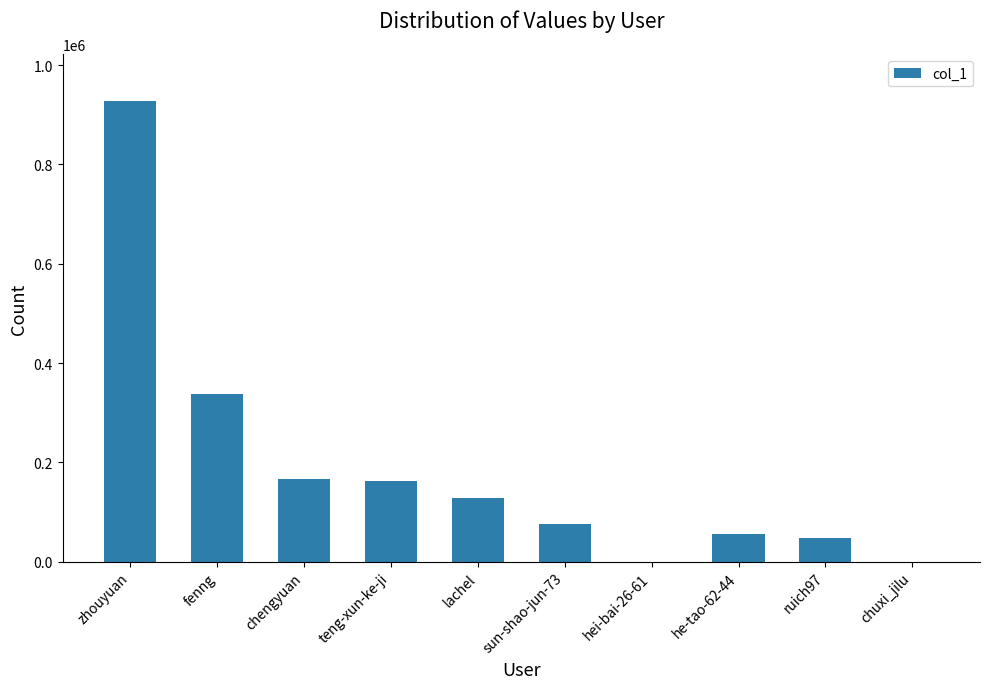

The chart shows a value of 338195 at fenng. True or false?

True